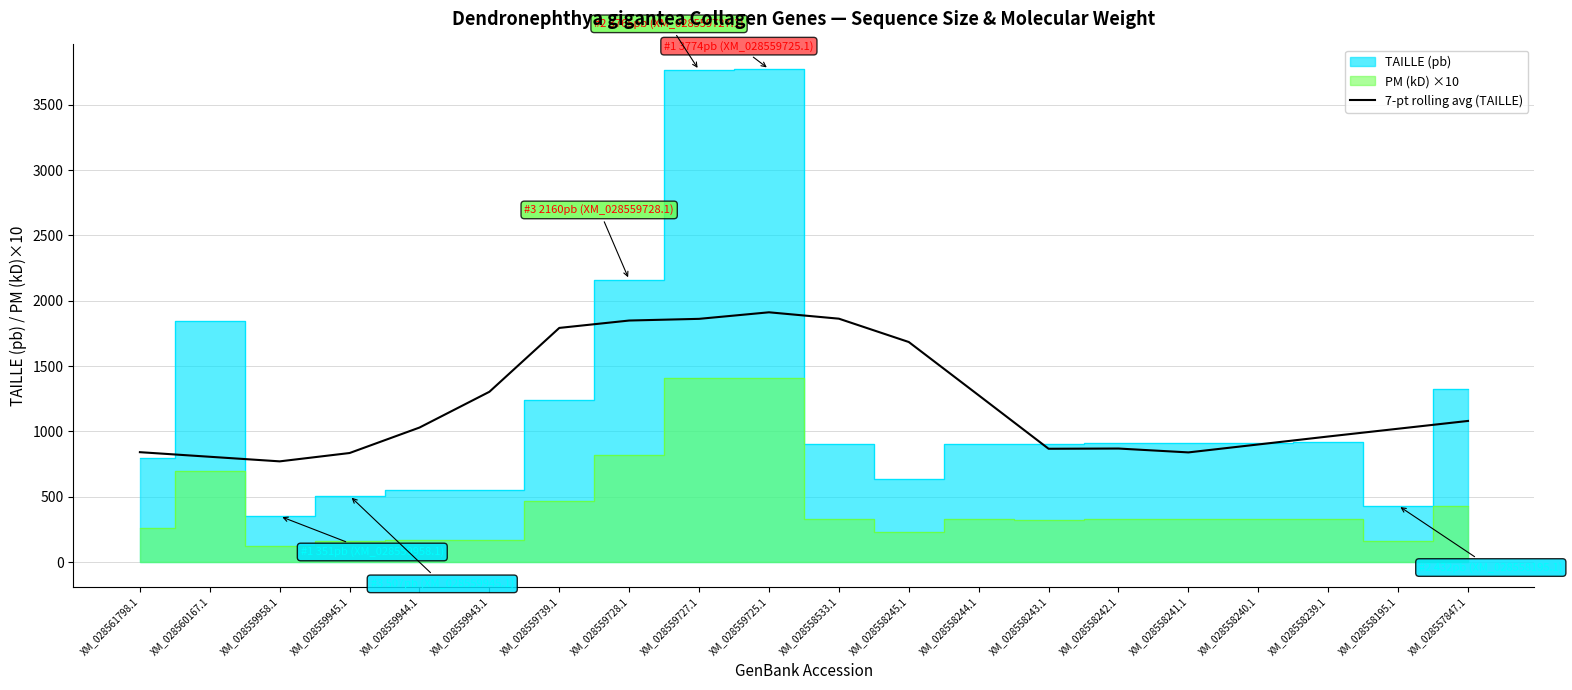

Does the chart display data point markers on the line(s)?

No